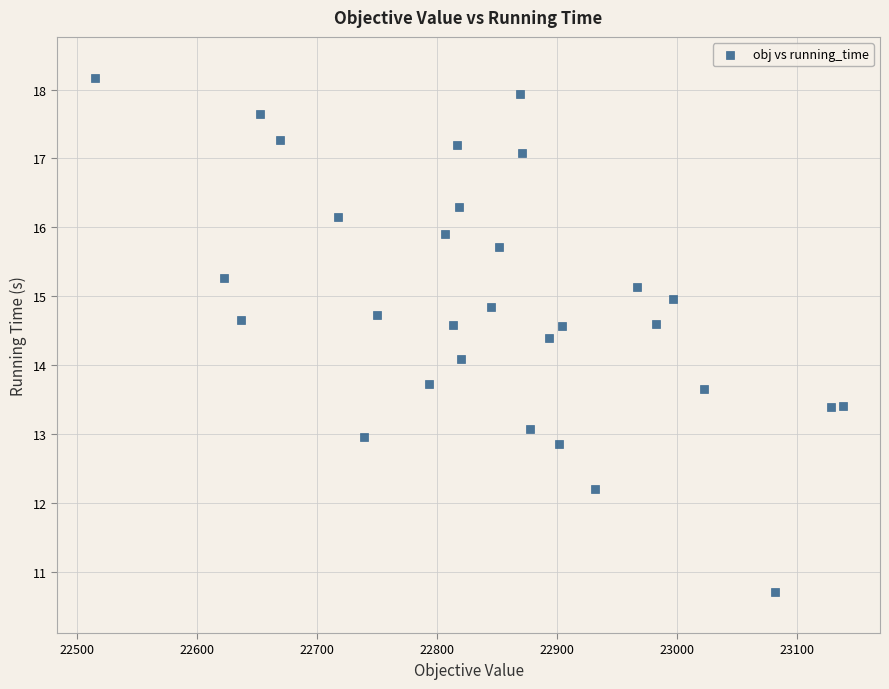

What is the range of X values (max minus min)?

623.0